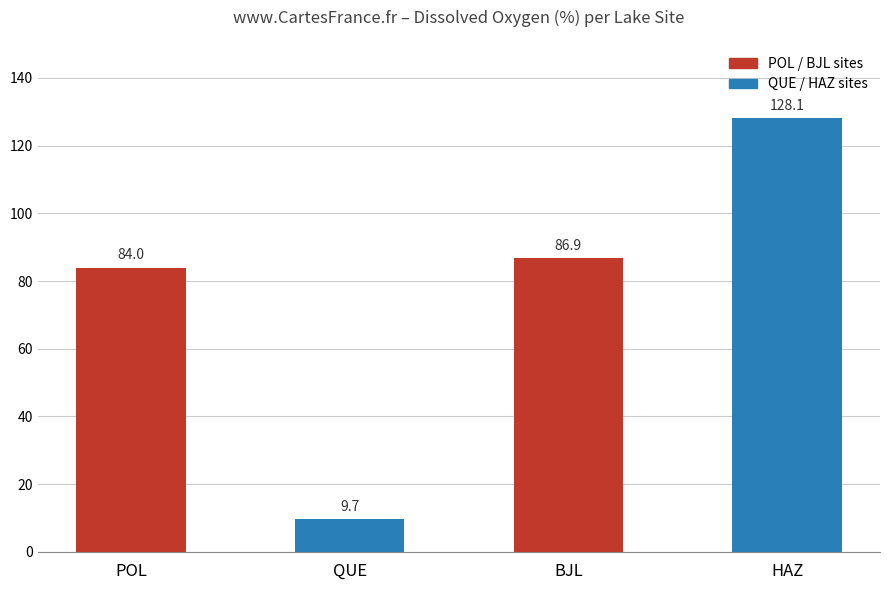

Rank the categories by value from lowest to highest.

QUE, POL, BJL, HAZ